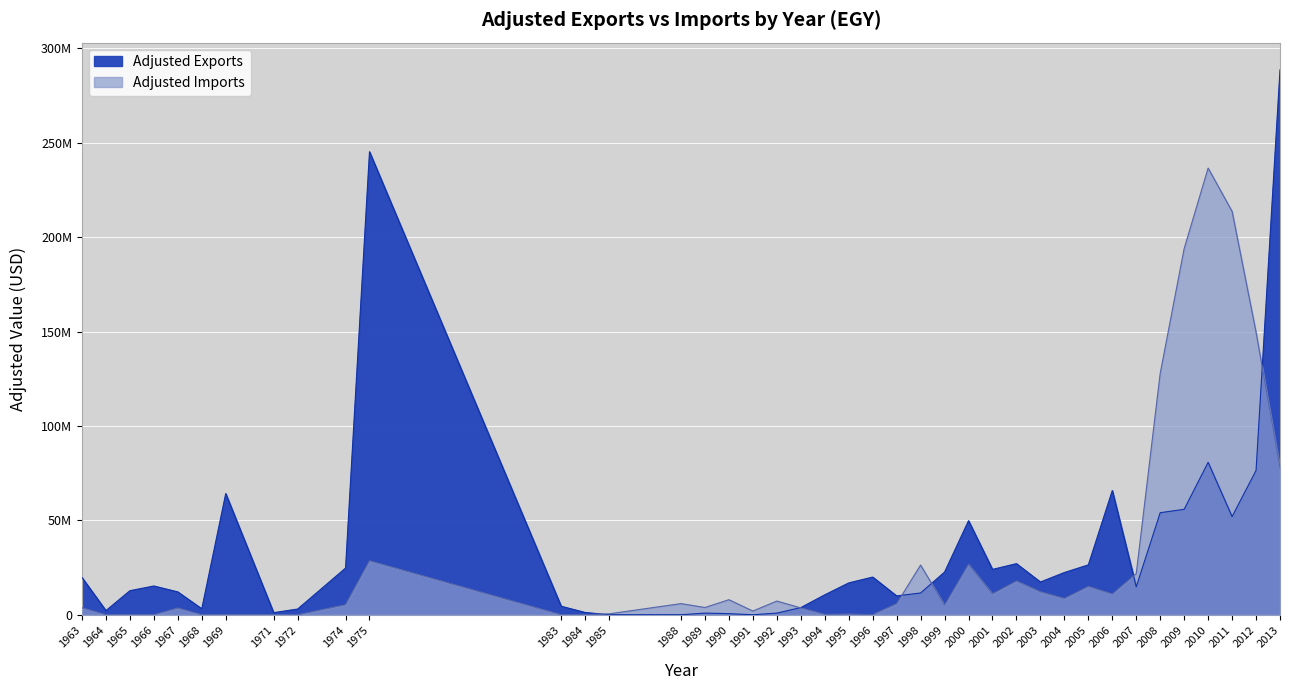

Reading right to left, list all the values displayed in this chart.

Adjusted Exports: 288596154.8	76396744.2	51979589.4	80710881.2	55827044.0	54040400.7	14786947.4	65782835.2	26420930.5	22356251.5	17339040.8	27056284.4	24011459.1	49798153.0	22599466.7	11509718.4	9972691.9	19950329.5	16852112.9	10541016.0	3781209.5	859569.5	0.0	565286.0	860504.4	0.0	0.0	1198006.5	4490147.3	245240073.6	24714170.1	3009568.8	1096958.9	64171130.4	3147275.8	12093713.2	15220908.4	12729343.2	2179077.4	19730629.0
Adjusted Imports: 77873677.9	149645142.3	213659497.2	236580567.6	193965296.8	127852220.4	21768421.3	10951412.0	14987064.9	8618589.9	12151417.5	17862742.3	11063344.0	26668364.0	5041977.5	26307669.4	5854167.5	60778.0	362386.2	196210.4	3607368.5	7237358.6	1953717.8	7955715.1	3823740.7	5886970.3	470733.7	0.0	0.0	28572327.4	5289990.6	0.0	0.0	0.0	0.0	3569054.0	0.0	0.0	0.0	3689541.7